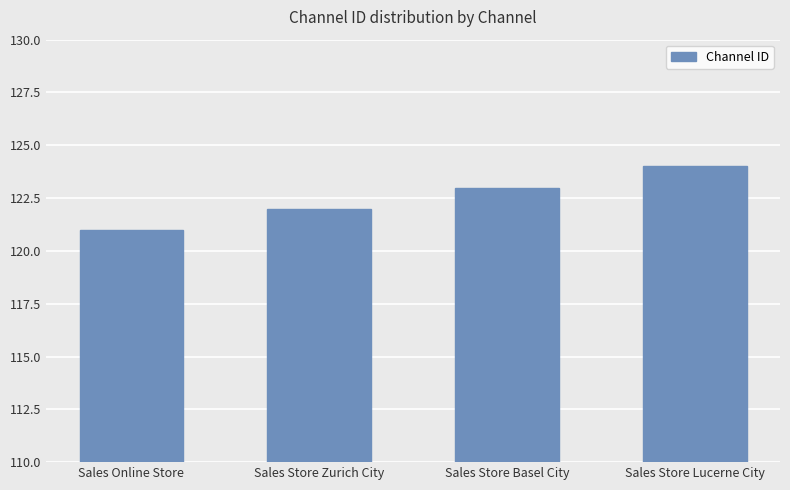

List the labels in order of value, largest first.

Sales Store Lucerne City, Sales Store Basel City, Sales Store Zurich City, Sales Online Store